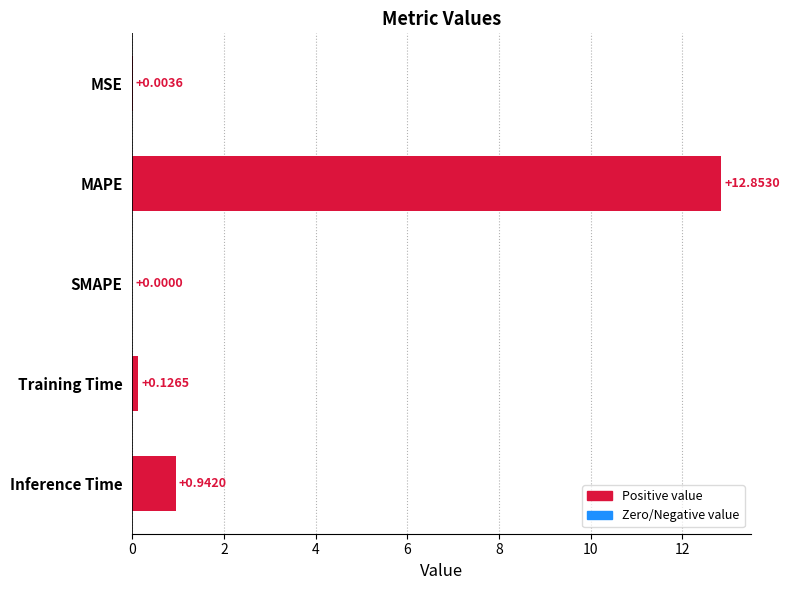

What is the sum of the values at MAPE and MSE?

12.9